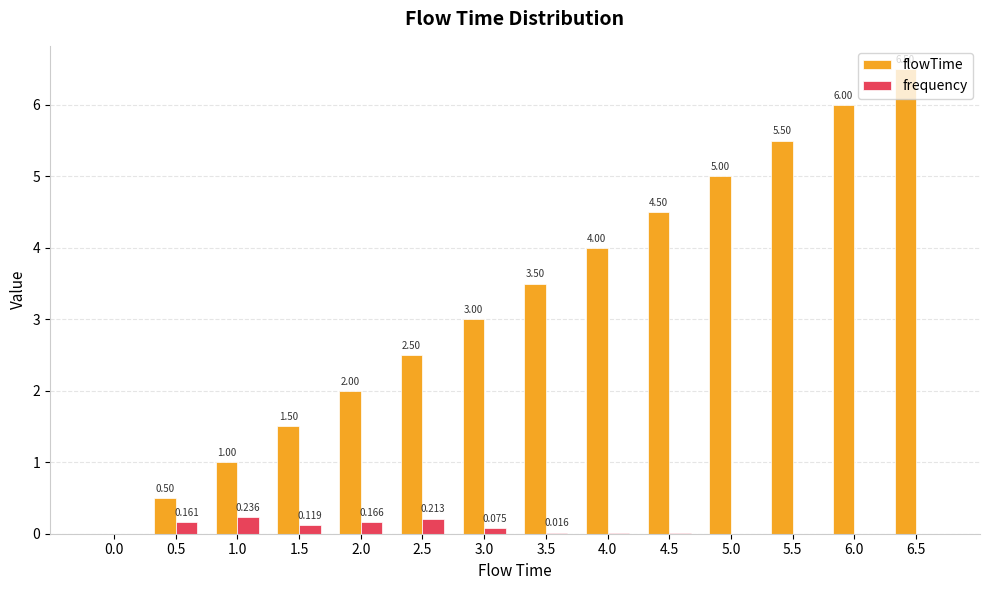

Does the chart contain stacked bars?

No